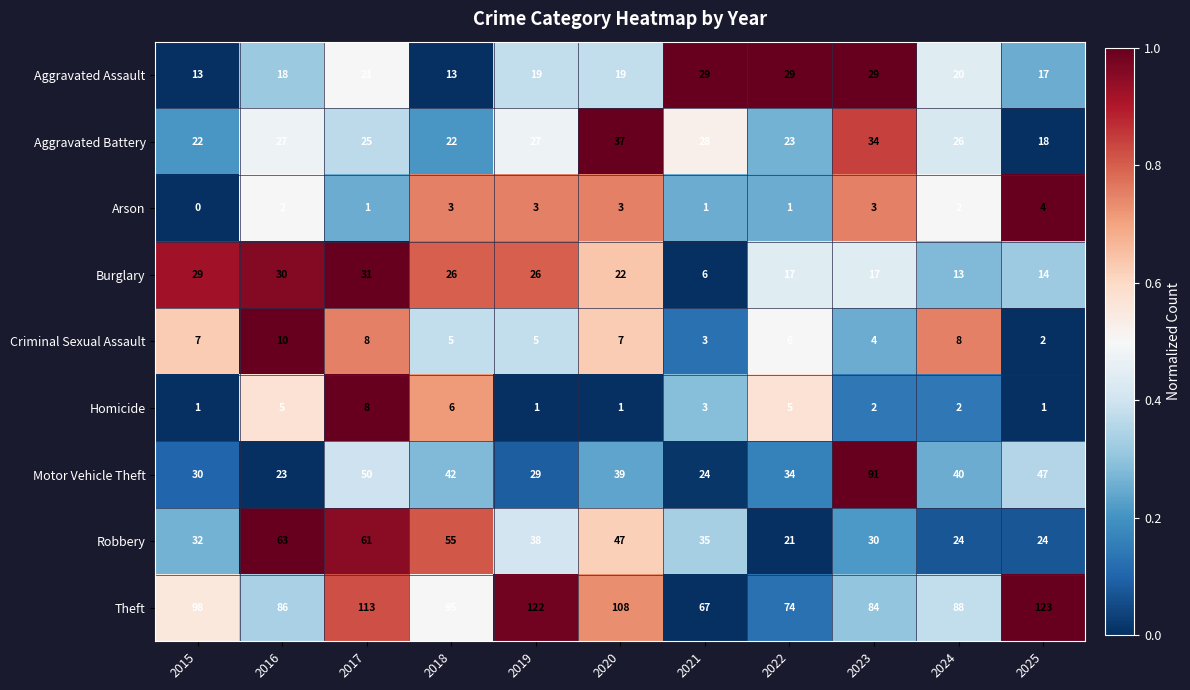

What is the maximum value shown in the chart?

123